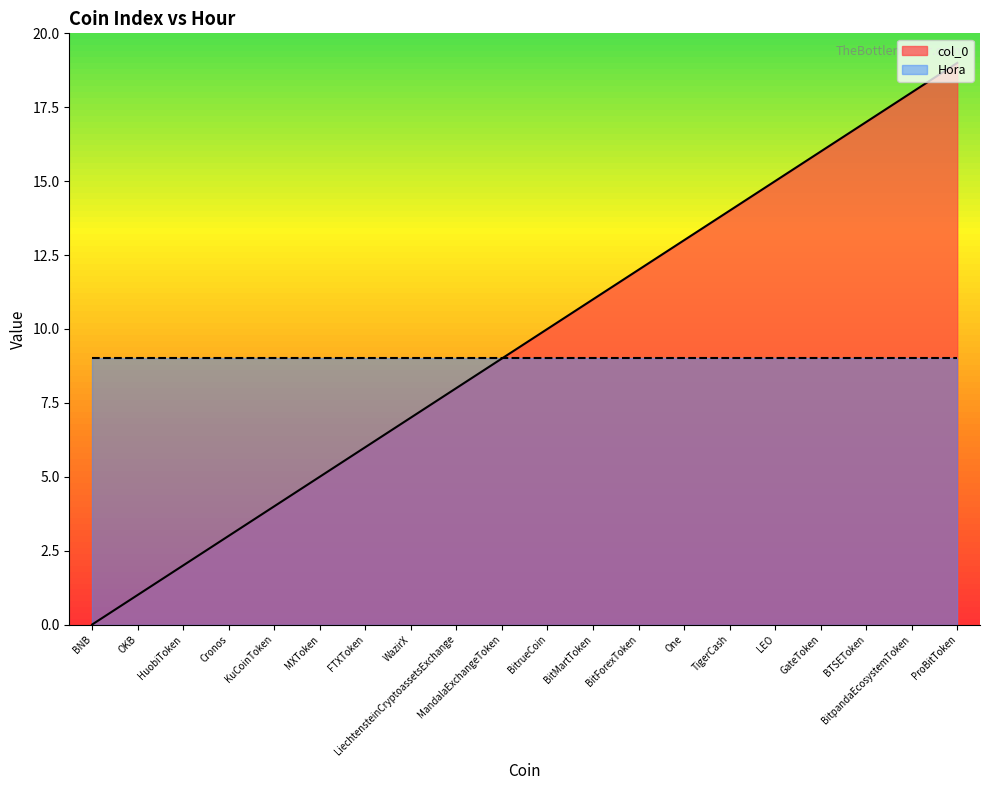

True or false: the data has more than 2 interior local peaks.

False